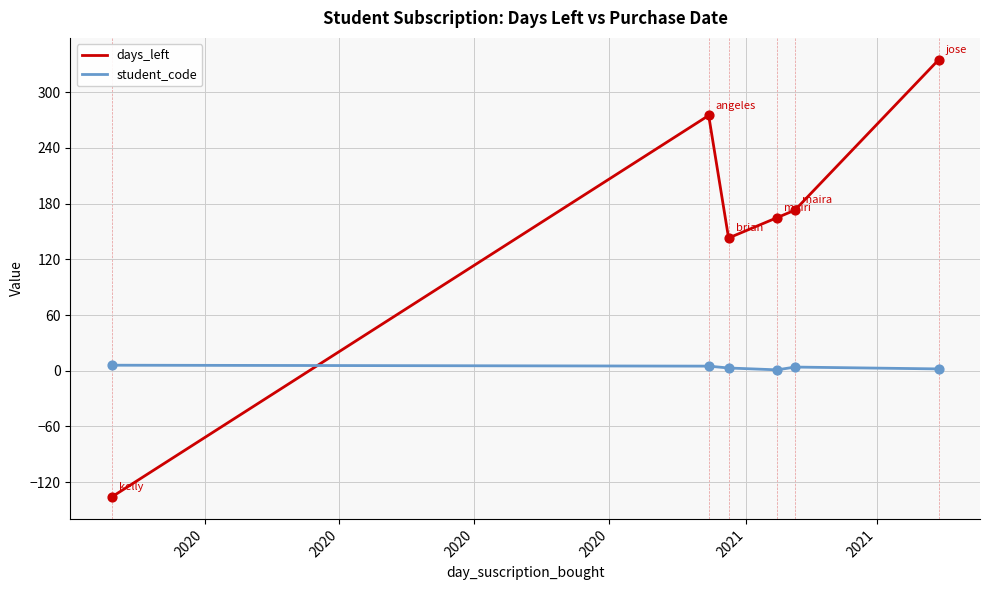

Which series has the largest total across all categories?

days_left